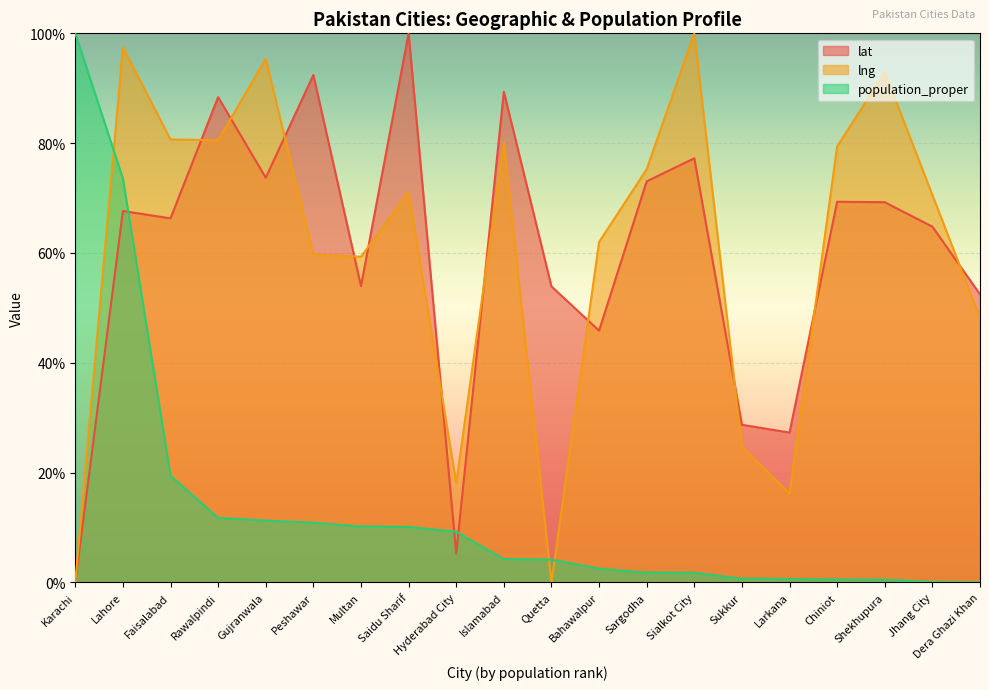

What is the sum of the population_proper values at Jhang City and Multan?

10.3